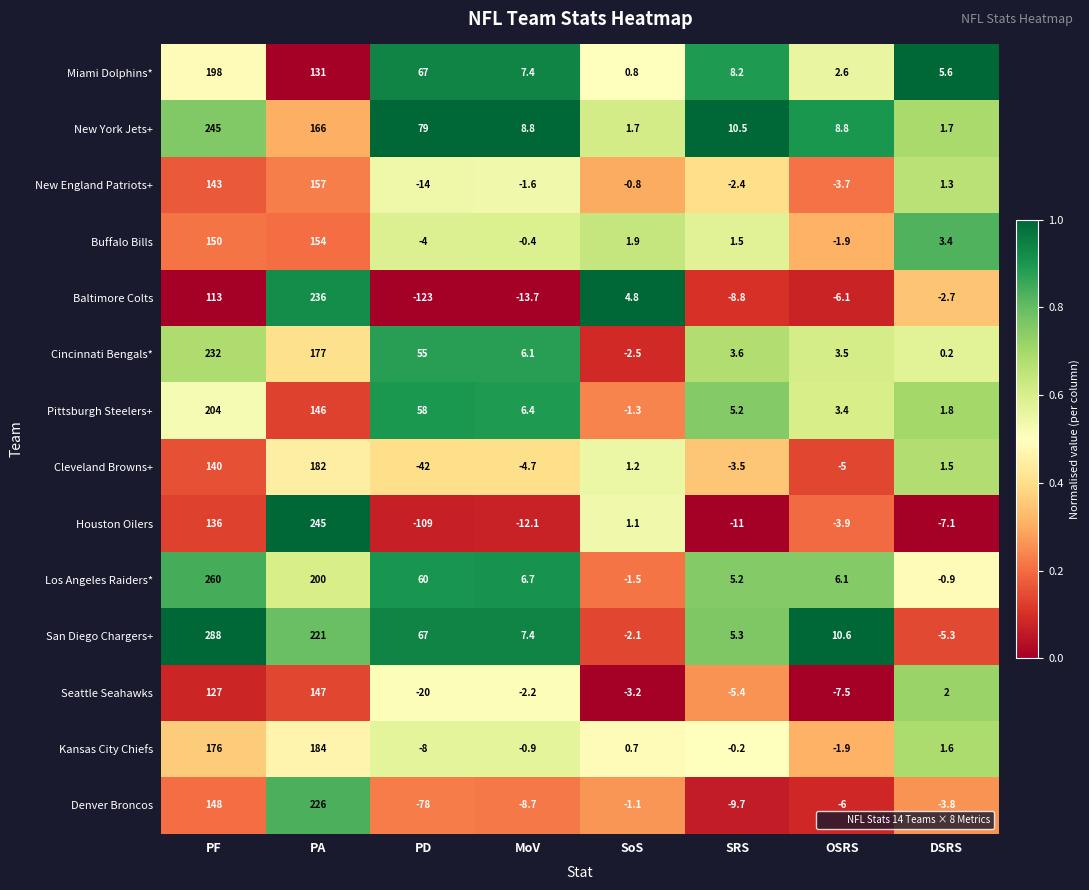

True or false: Kansas City Chiefs has a value of 101.3 at PF.

False